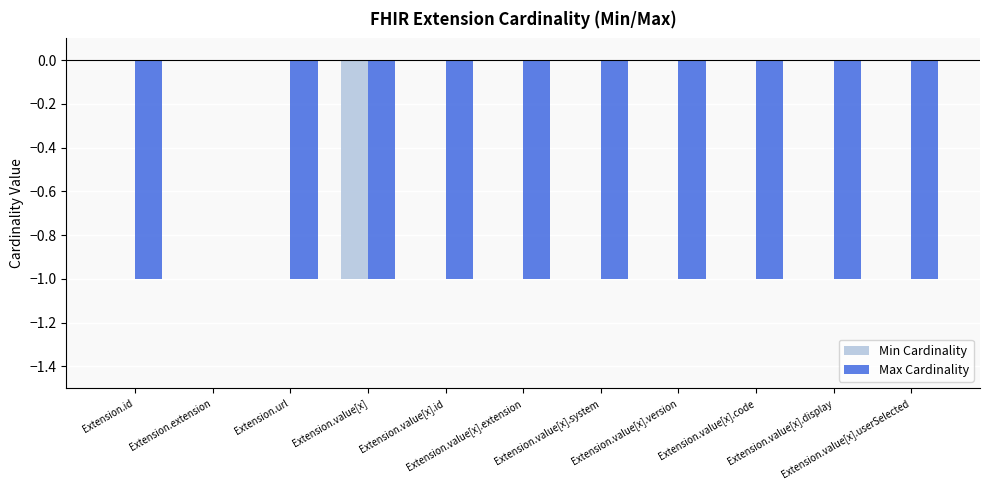

What is the spread (max minus min) of values at Extension.value[x].userSelected?

1